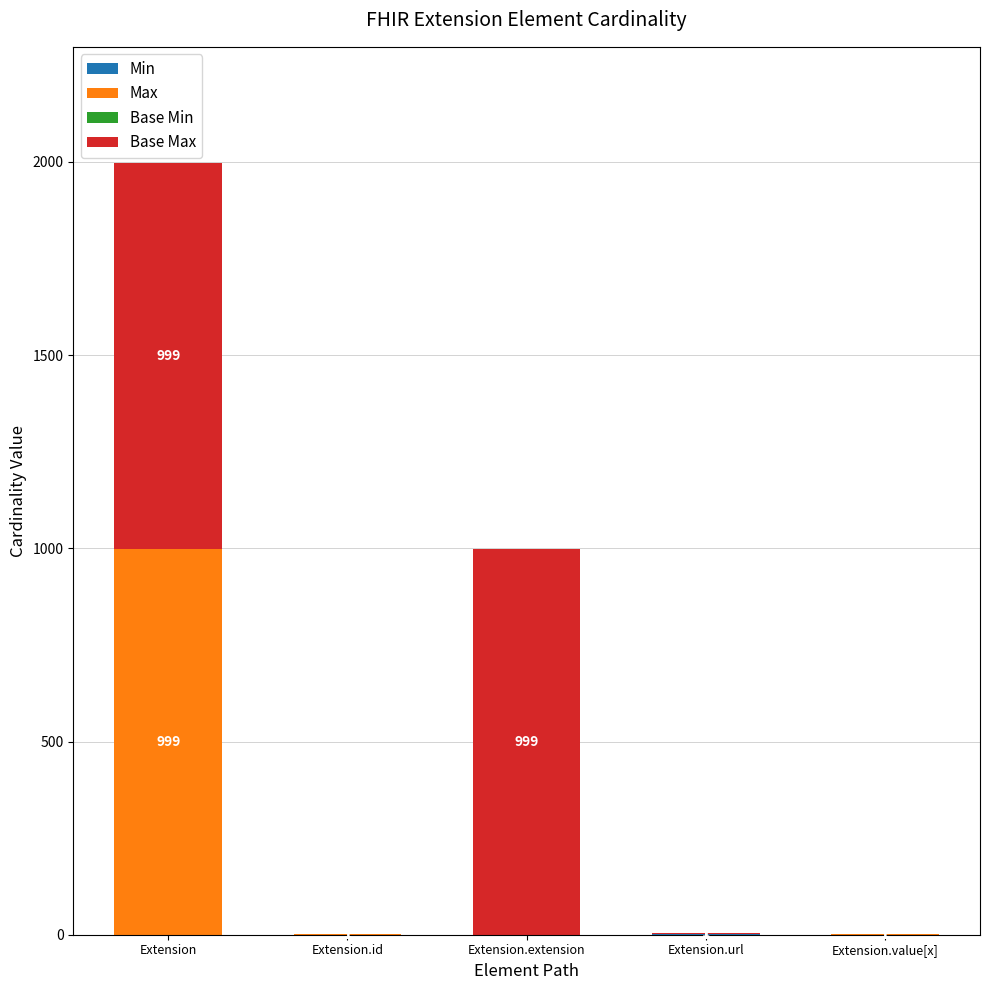

At which category is the sum across all series the highest?

Extension